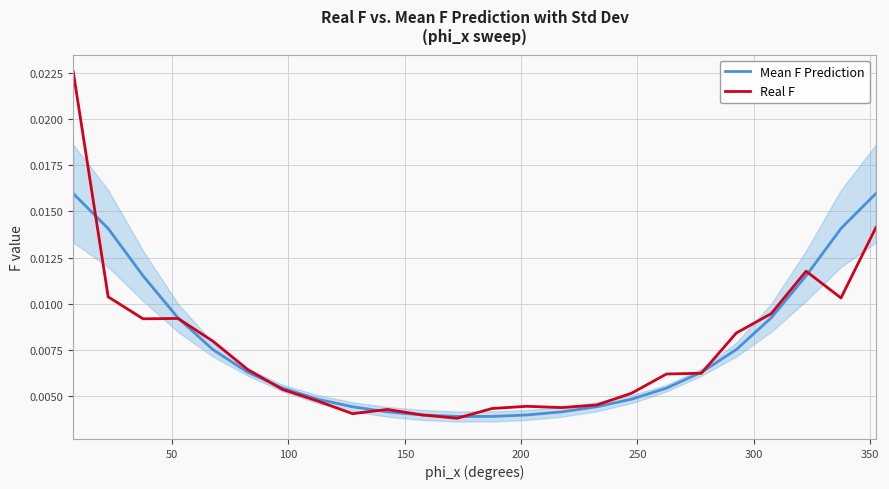

List the series in order of their peak value, lowest first.

Mean F Prediction, Real F